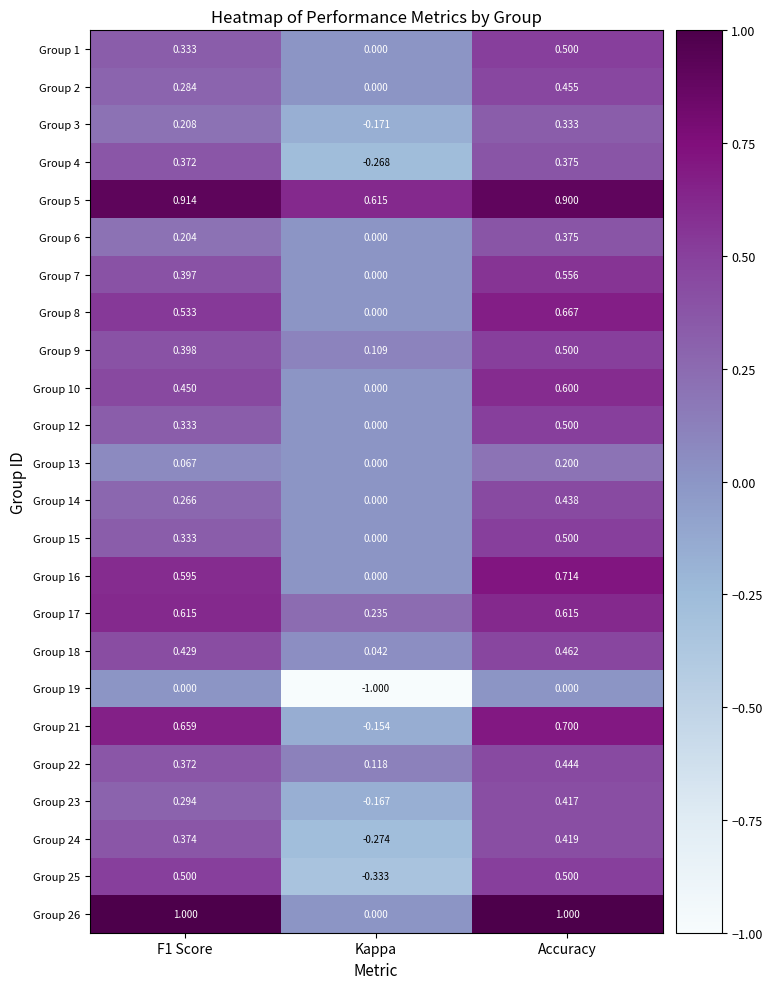

Is the value of Group 6 at Kappa greater than the value of Group 16 at F1 Score?

No